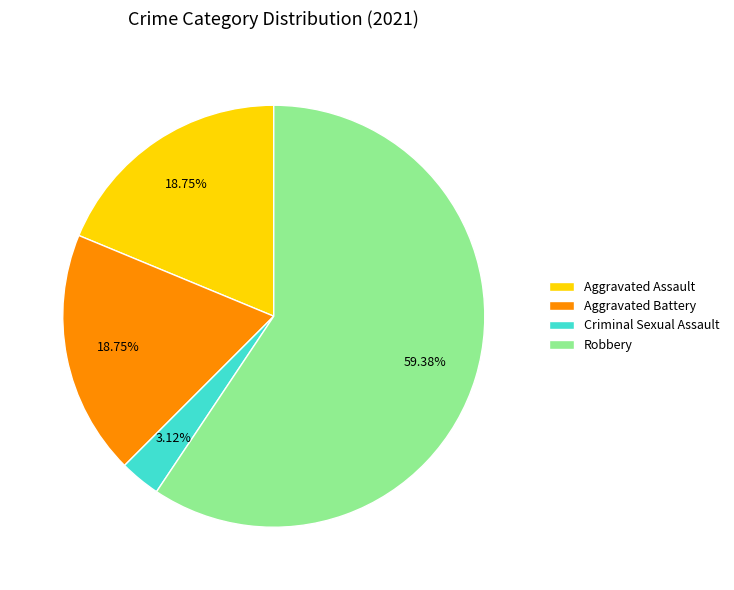

How many segments does this pie chart have?

4